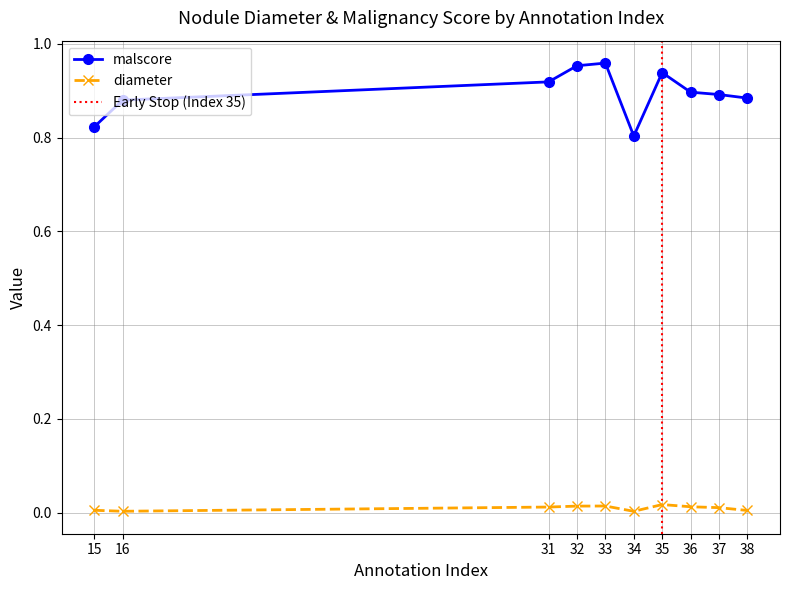

True or false: diameter has more than 0 interior local peaks.

True